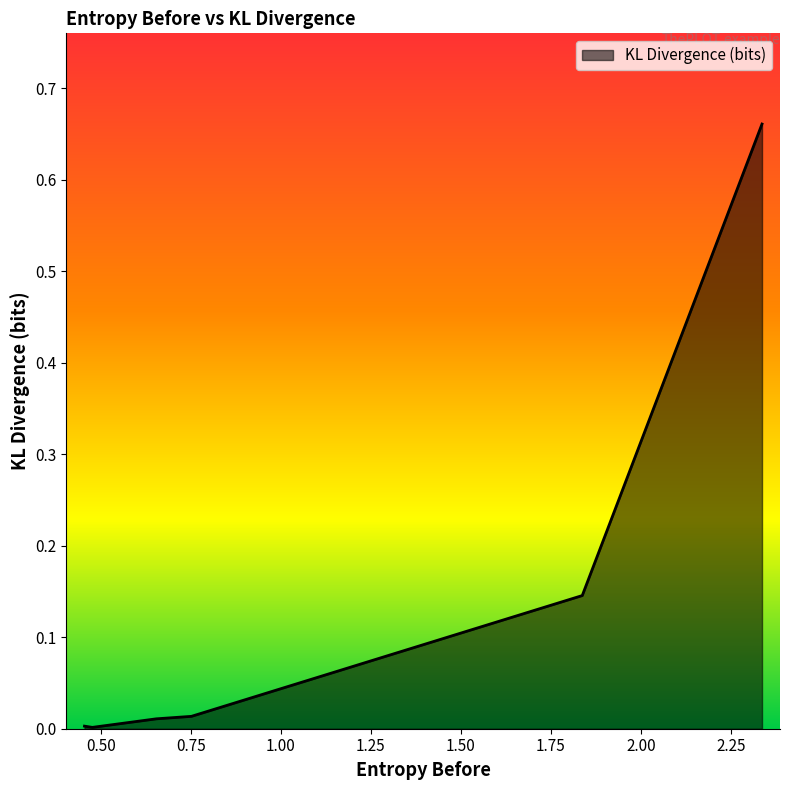

True or false: the data has more than 1 interior local peaks.

False